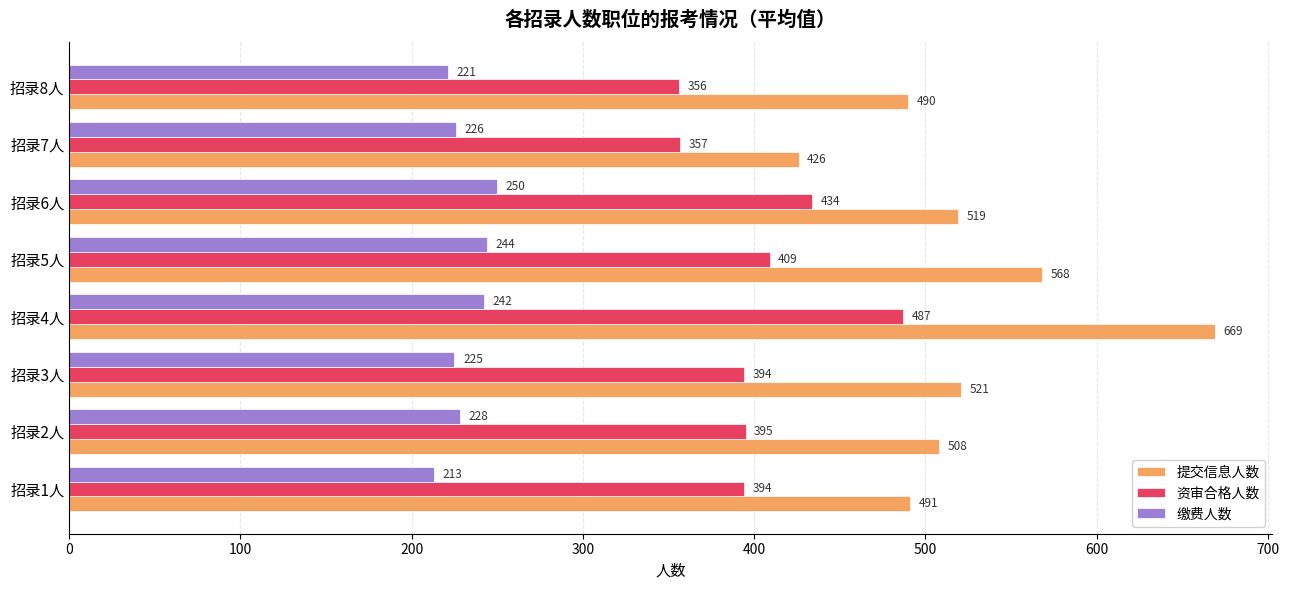

What is the sum of the 缴费人数 values at 招录2人 and 招录4人?

470